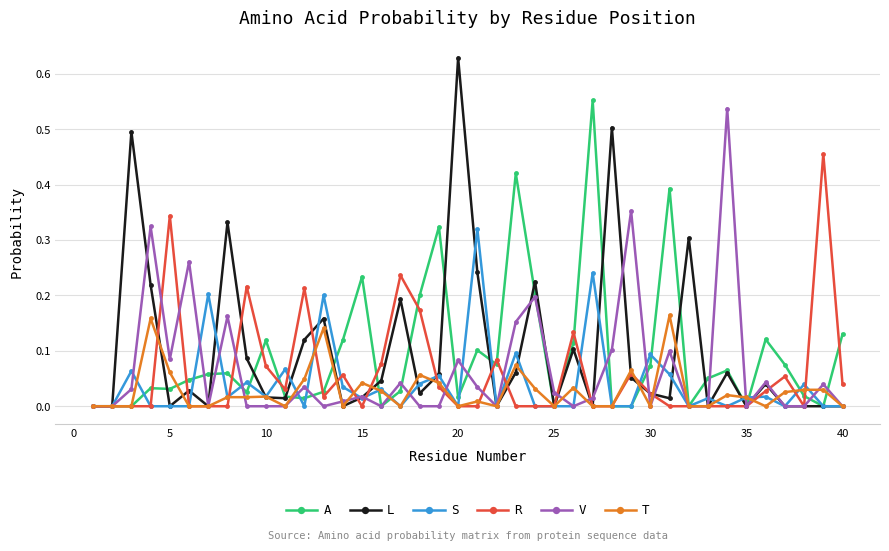

True or false: S has more than 1 points higher than both neighbors.

True